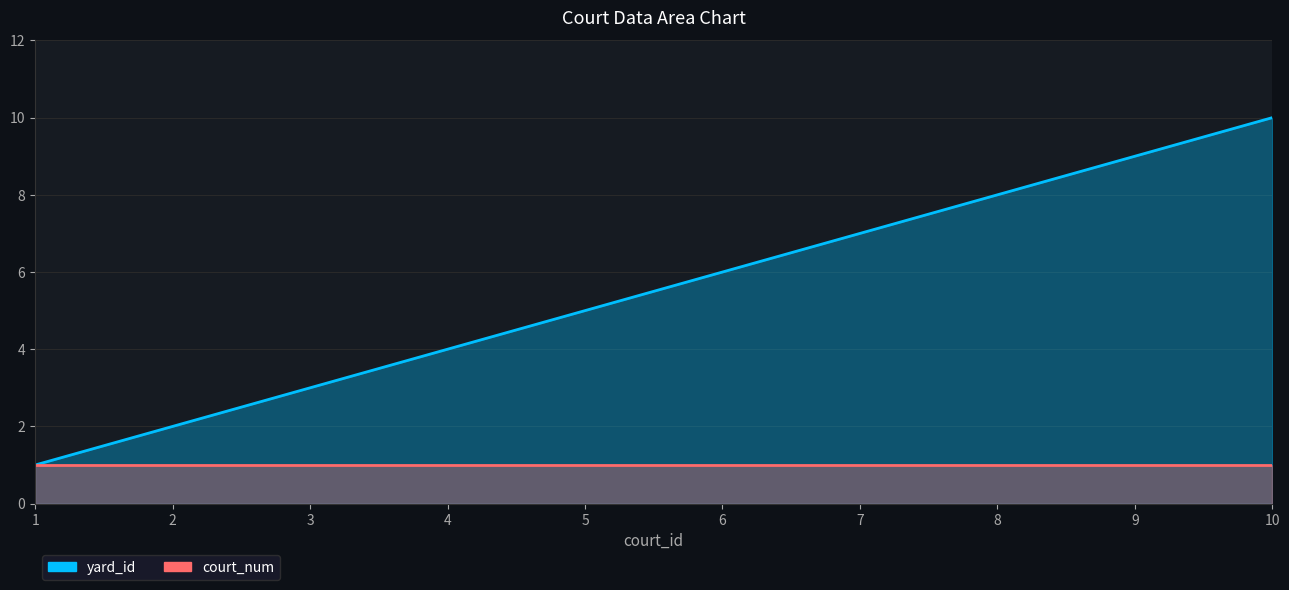

Reading left to right, list all the values displayed in this chart.

1	2	3	4	5	6	7	8	9	10